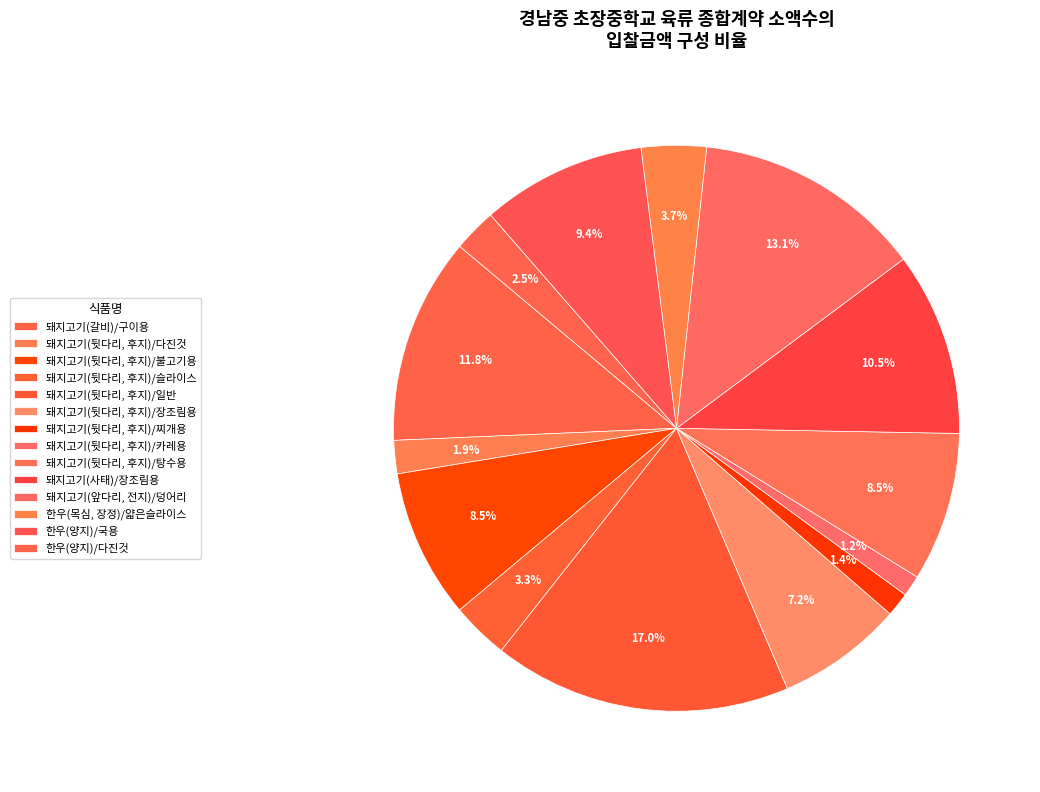

What percentage is the 돼지고기(뒷다리, 후지)/카레용 slice, to the nearest percent?

1%